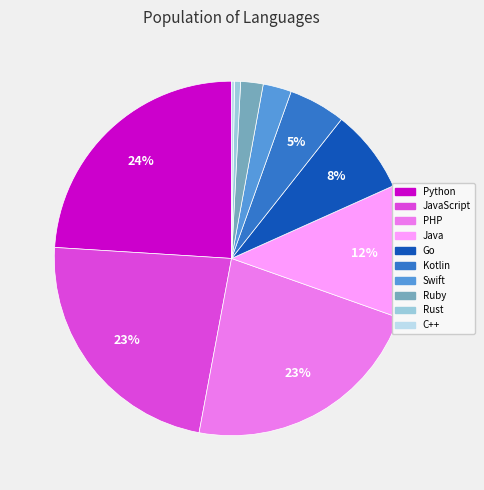

To the nearest percent, what is the average slice percentage?

10%